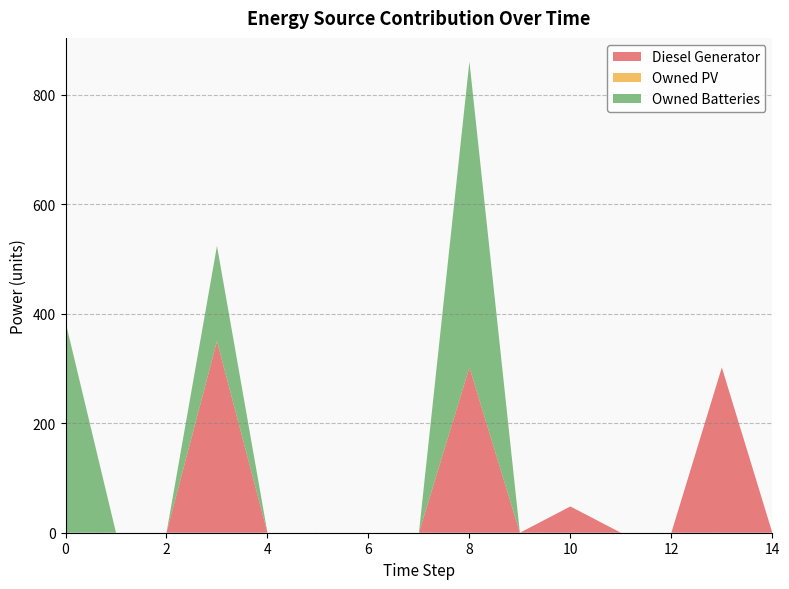

Rank the series at 7 from lowest to highest value.

Diesel Generator, Owned PV, Owned Batteries